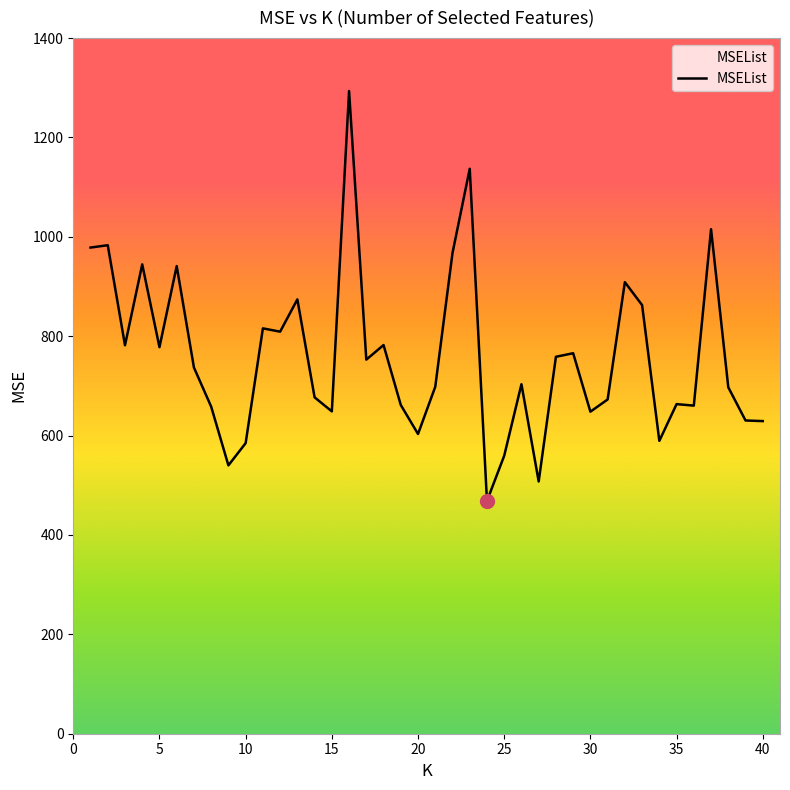

What is the minimum value shown in the chart?

468.4